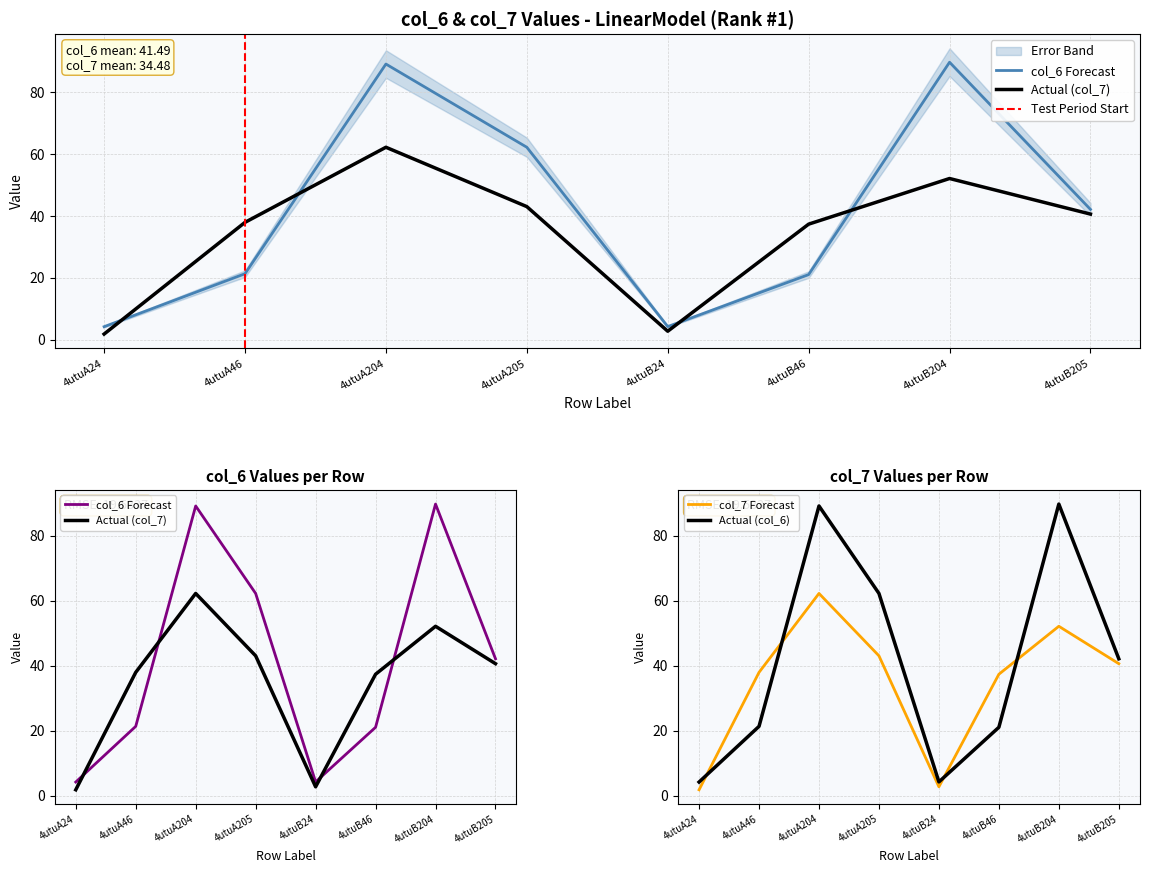

Between which two adjacent categories do col_6 and col_7 first intersect?

4utuA24 and 4utuA46